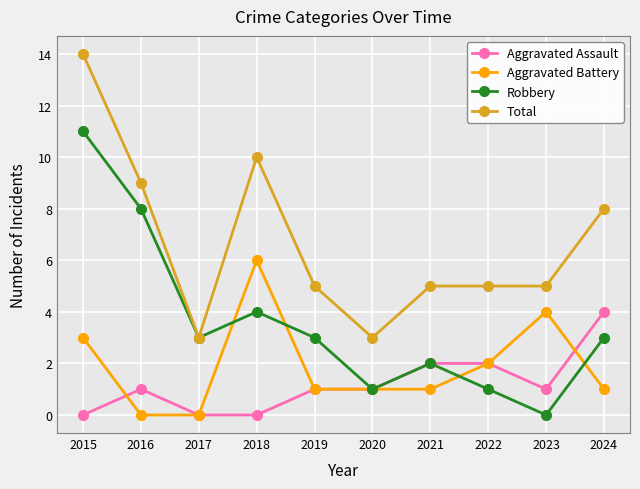

Reading right to left, list all the values displayed in this chart.

Aggravated Assault: 4	1	2	2	1	1	0	0	1	0
Aggravated Battery: 1	4	2	1	1	1	6	0	0	3
Robbery: 3	0	1	2	1	3	4	3	8	11
Total: 8	5	5	5	3	5	10	3	9	14